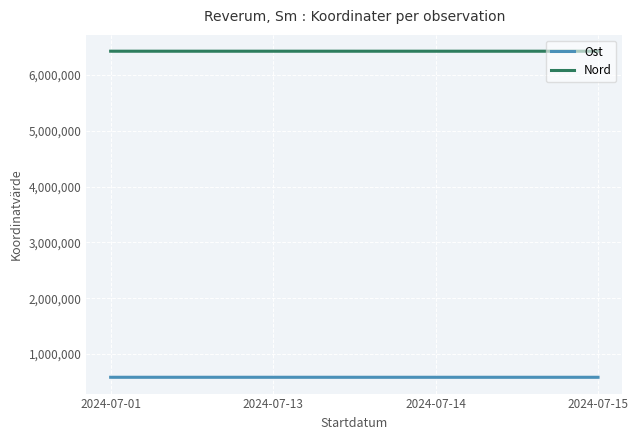

Read the Ost value at 2024-07-13.

582677.7